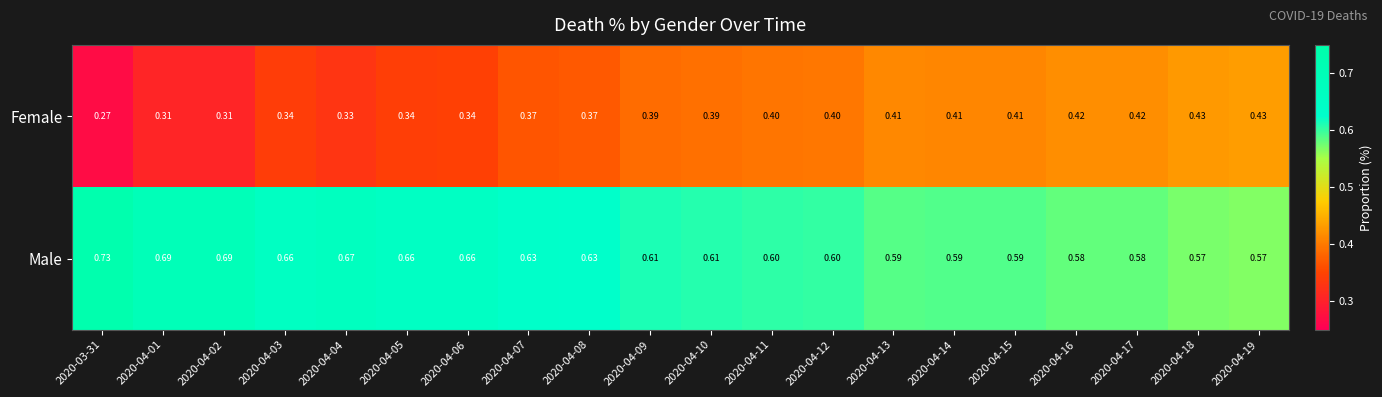

Rank the series at 2020-04-14 from highest to lowest value.

Male, Female